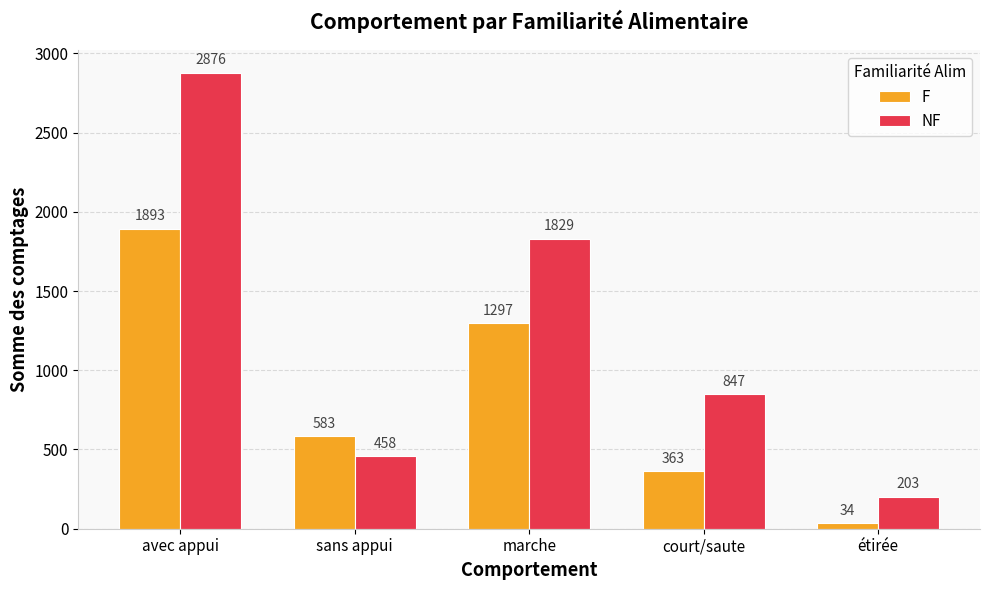

How many categories are shown in the chart?

5